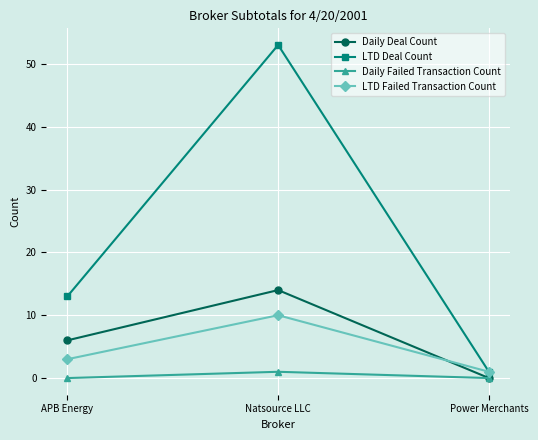

Reading left to right, list all the values displayed in this chart.

Daily Deal Count: 6	14	0
LTD Deal Count: 13	53	1
Daily Failed Transaction Count: 0	1	0
LTD Failed Transaction Count: 3	10	1